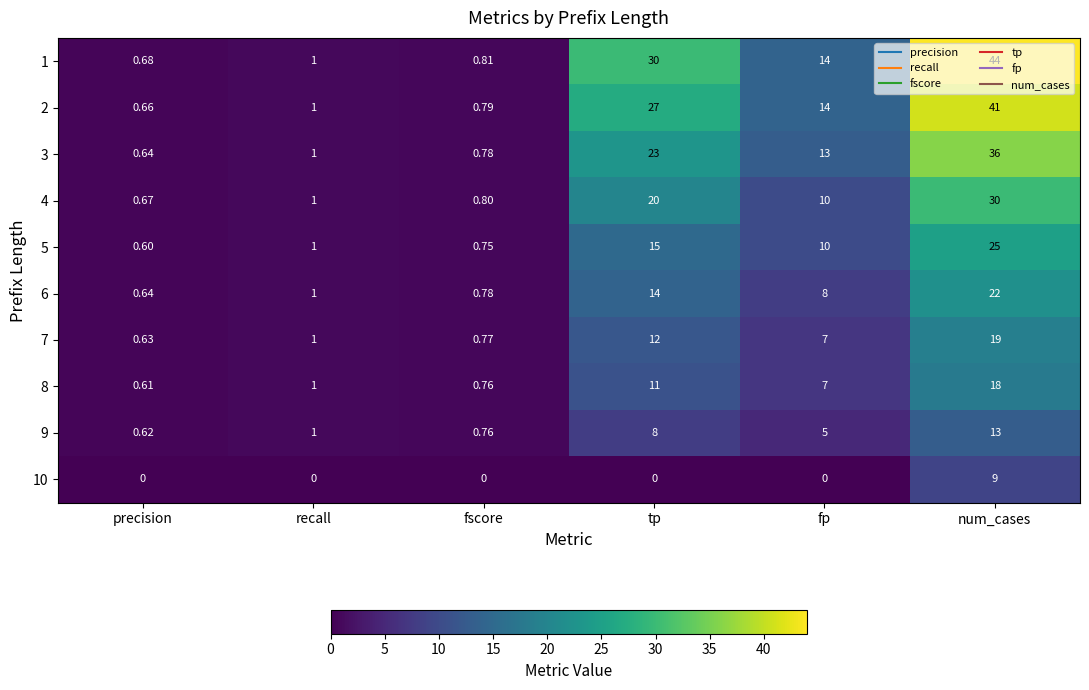

Which category has the lowest value in the 9 series?

precision